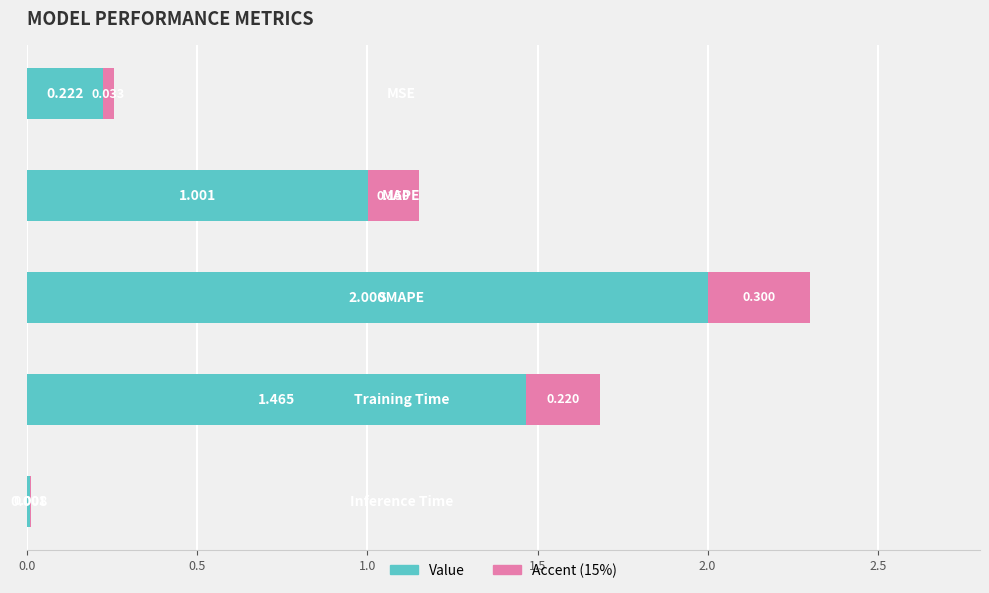

What is the maximum value shown in the chart?

2.0